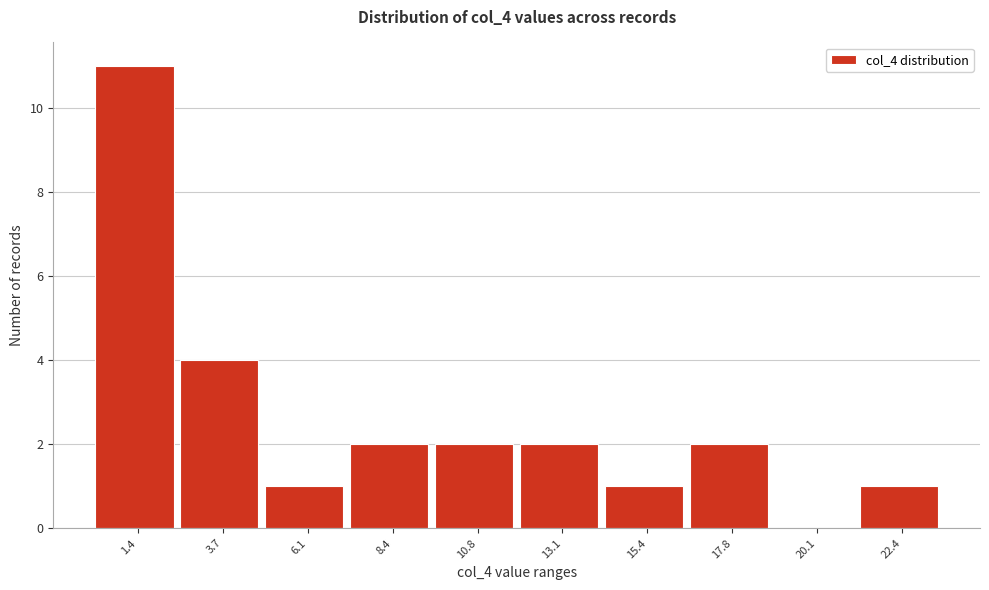

Reading left to right, what are all the values shown in this chart?

1.4=11	3.7=4	6.1=1	8.4=2	10.8=2	13.1=2	15.4=1	17.8=2	20.1=0	22.4=1